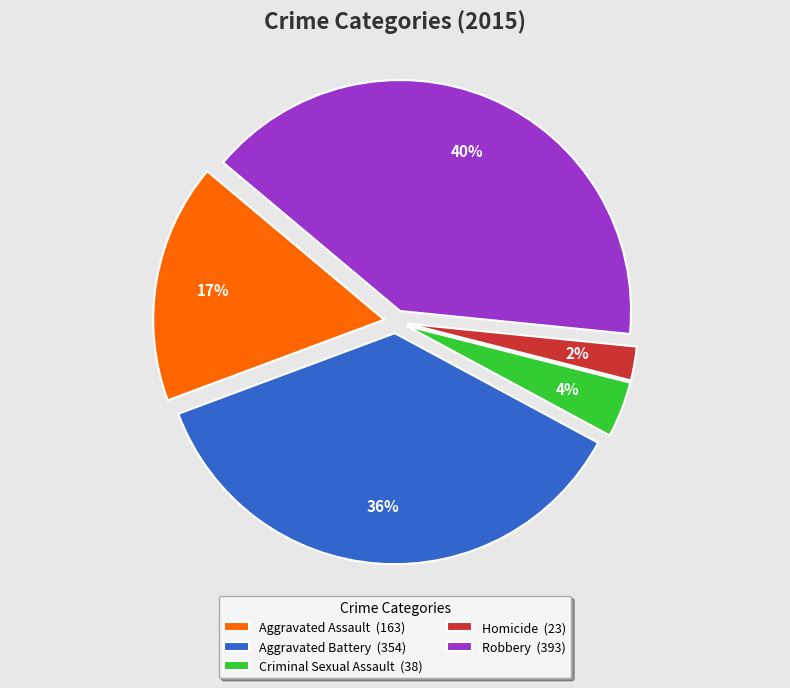

Which category has the smallest portion of the pie?

Homicide